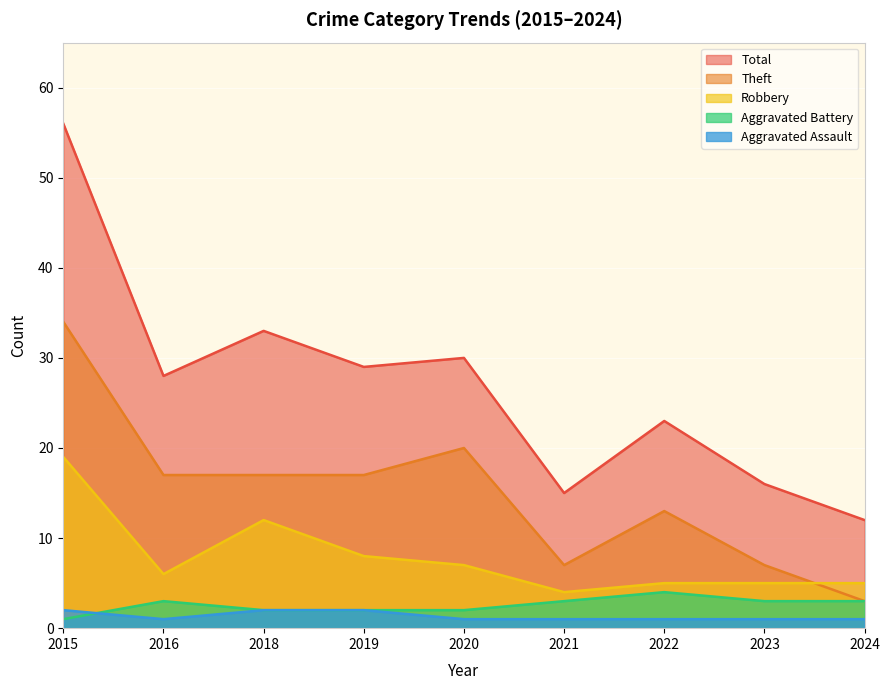

Between 2015 and 2018, which series saw the biggest shift?

Total